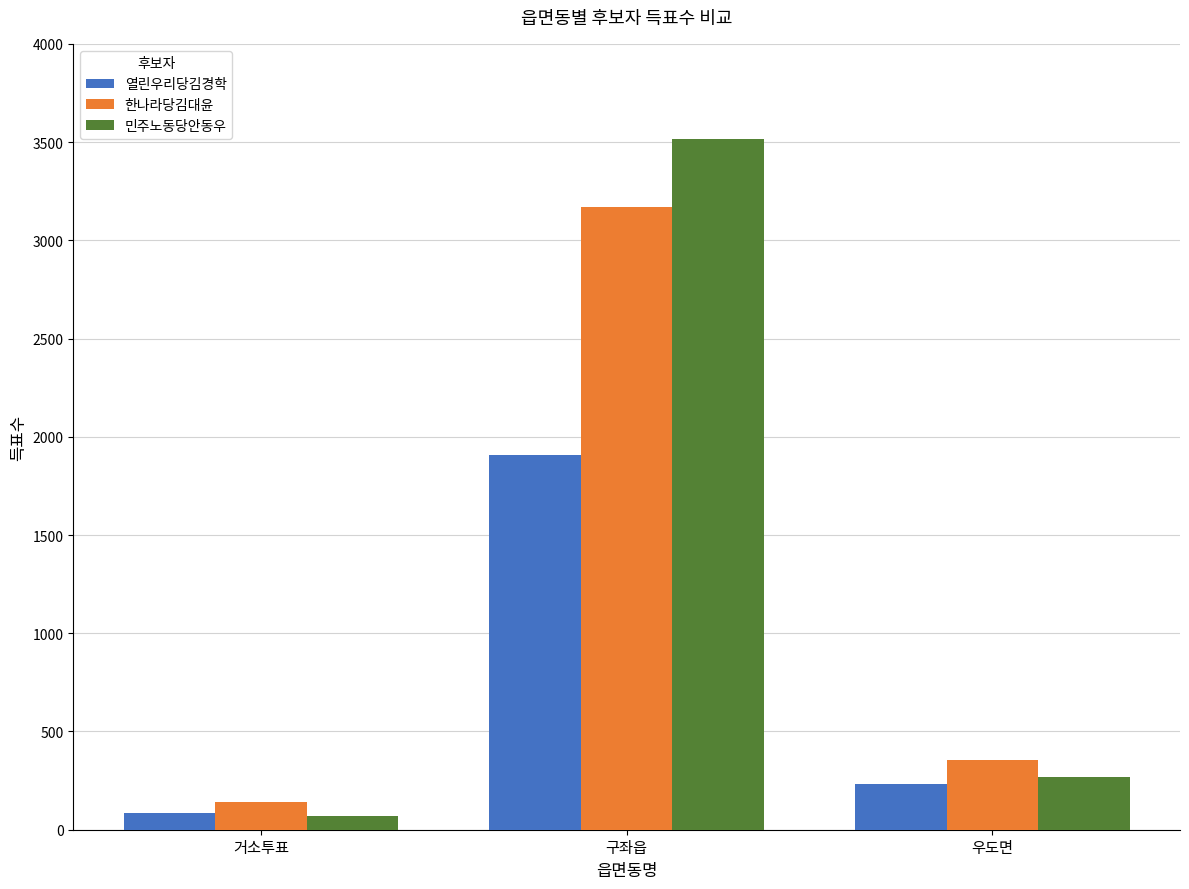

The 민주노동당안동우 series shows 3517 at 구좌읍. True or false?

True